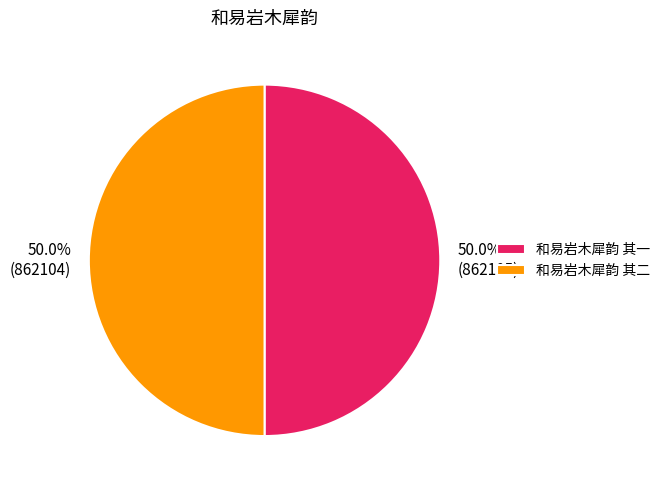

To the nearest percent, what is the average slice percentage?

50%